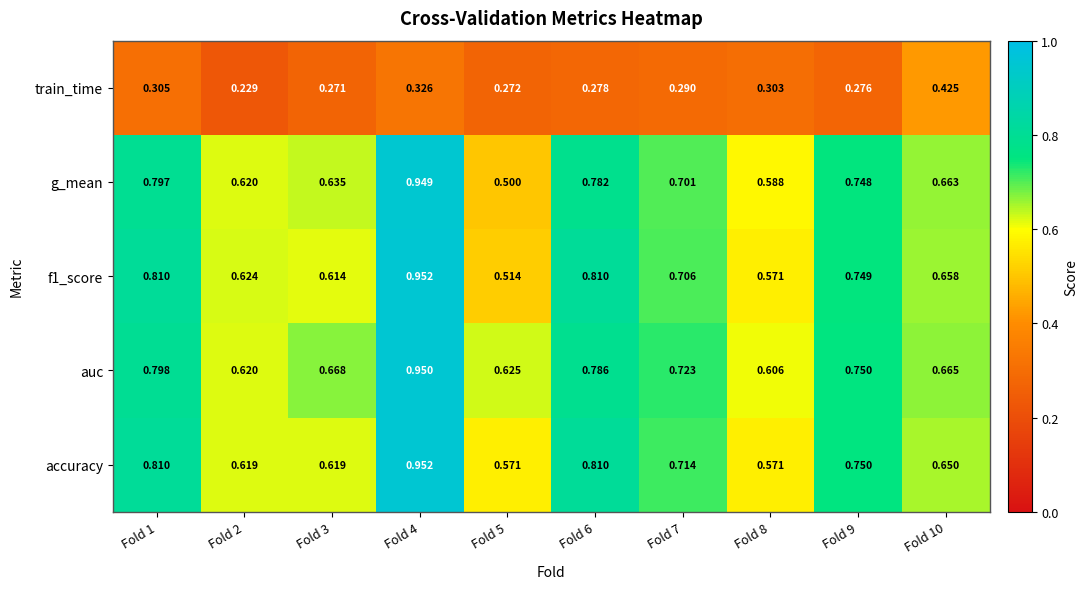

Which series has the widest spread of values?

g_mean